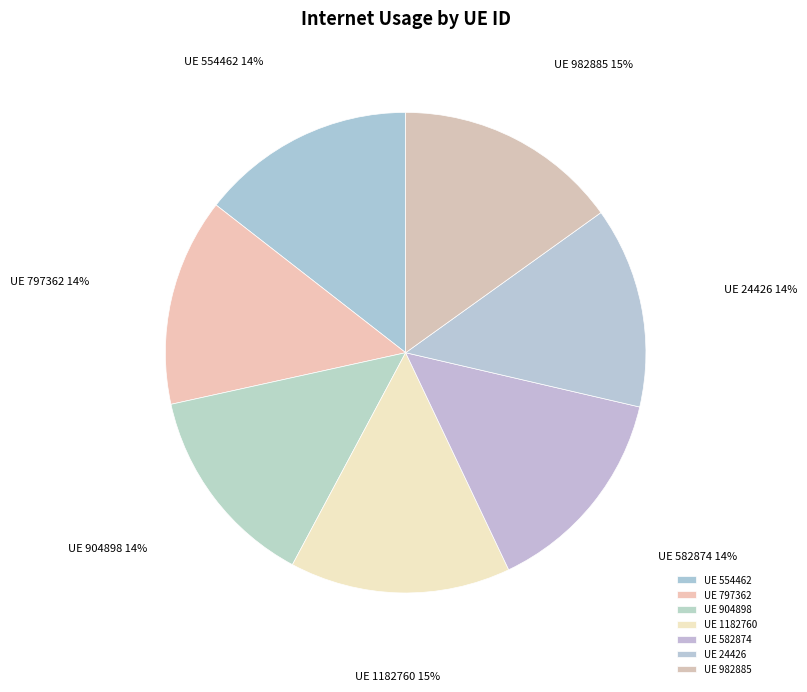

True or false: UE 24426 accounts for 2% of the total.

False